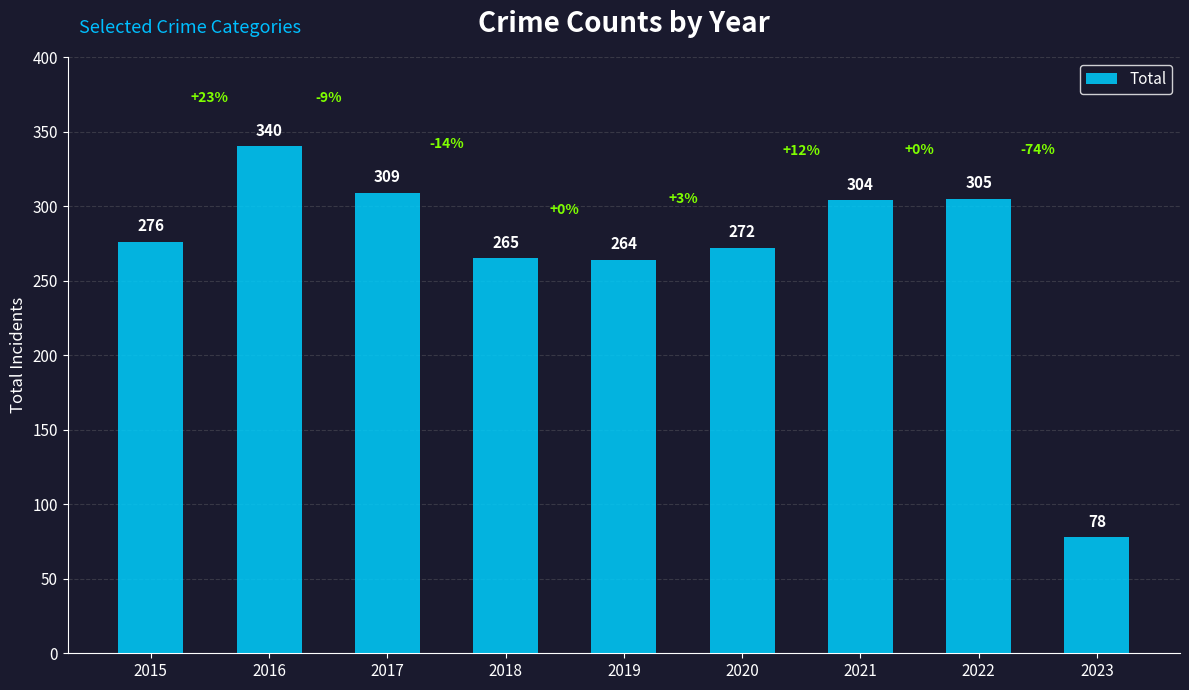

Which has a higher value, 2017 or 2022?

2017